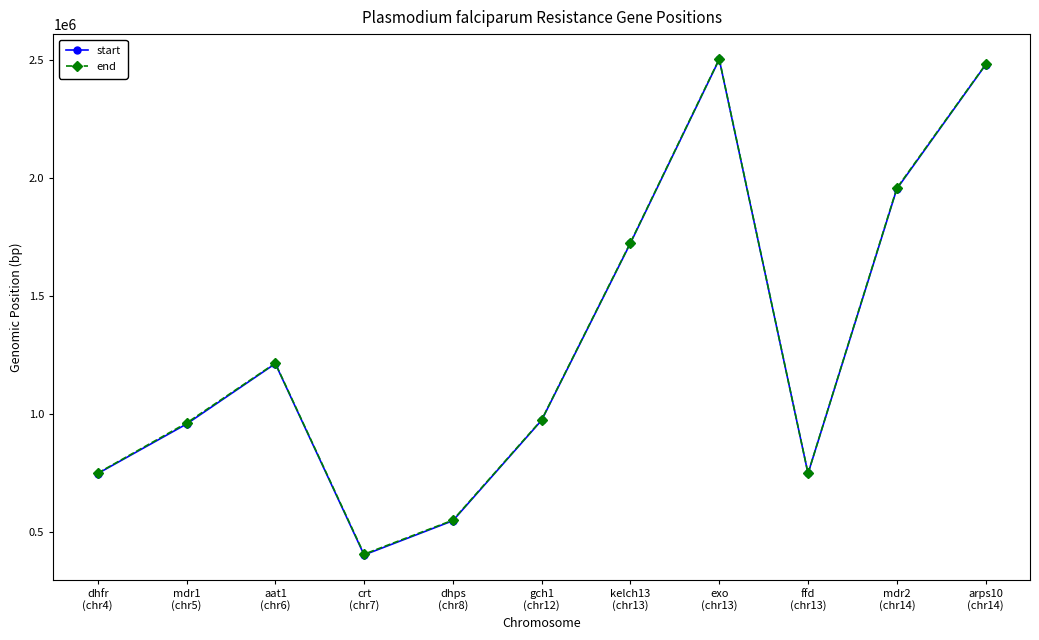

At which label is end closest to 1455887?

aat1
(chr6)